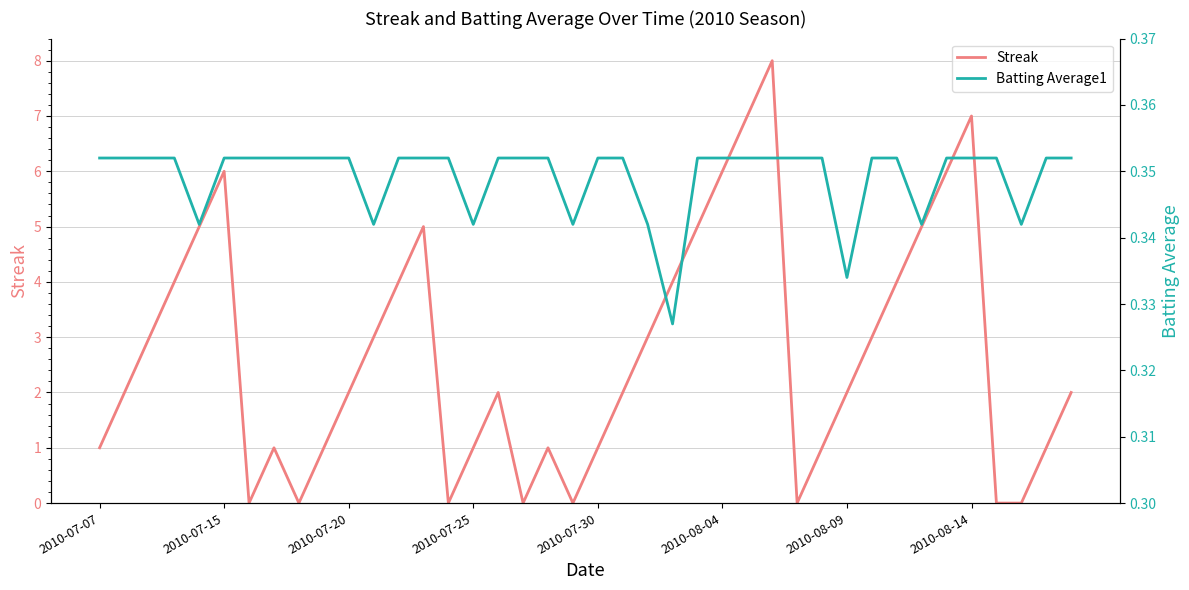

Which series ends up on top after the final intersection of Batting Average1 and Streak?

Streak